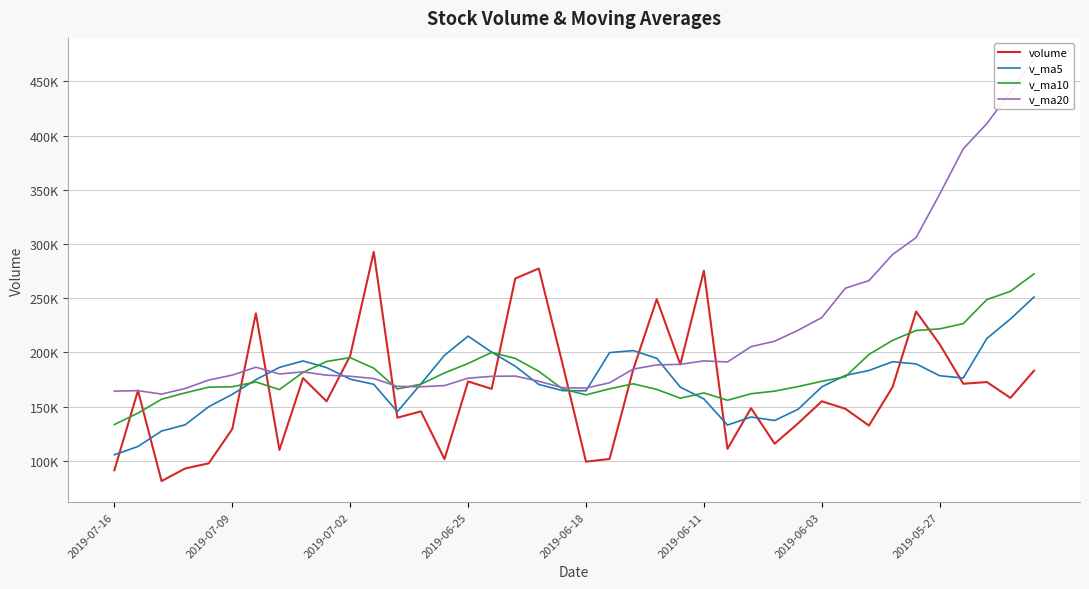

What is the minimum value for v_ma5?

105707.2